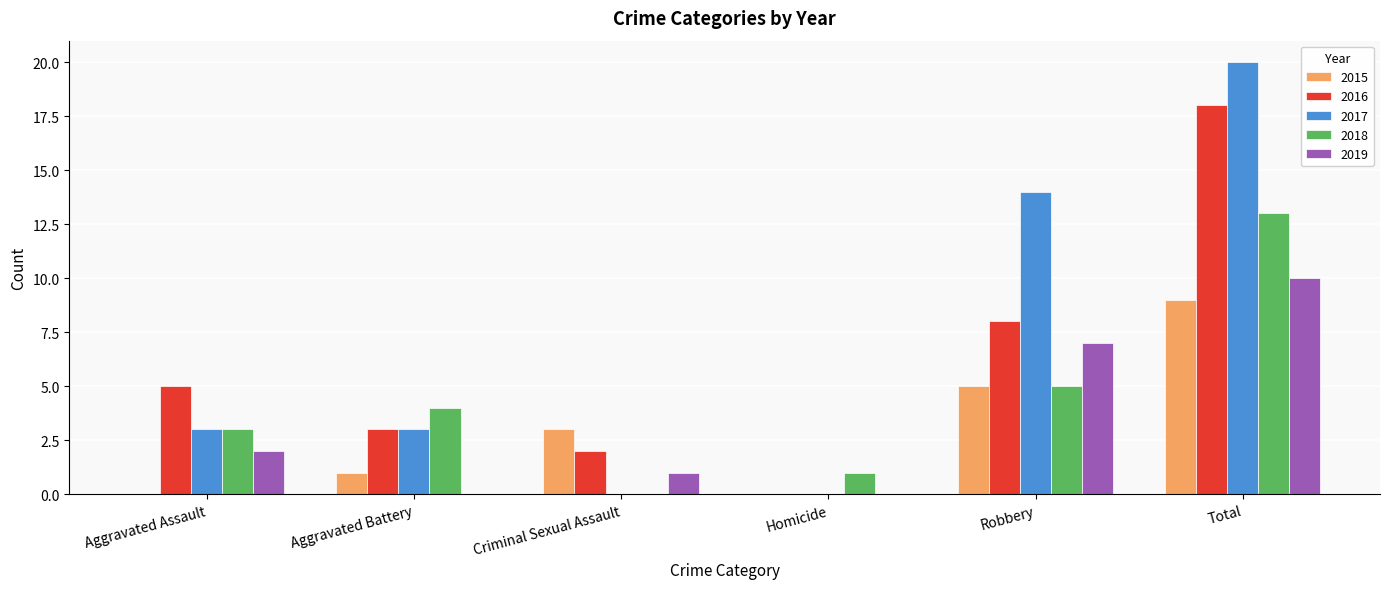

The value of 2019 at Aggravated Battery is 0. True or false?

True